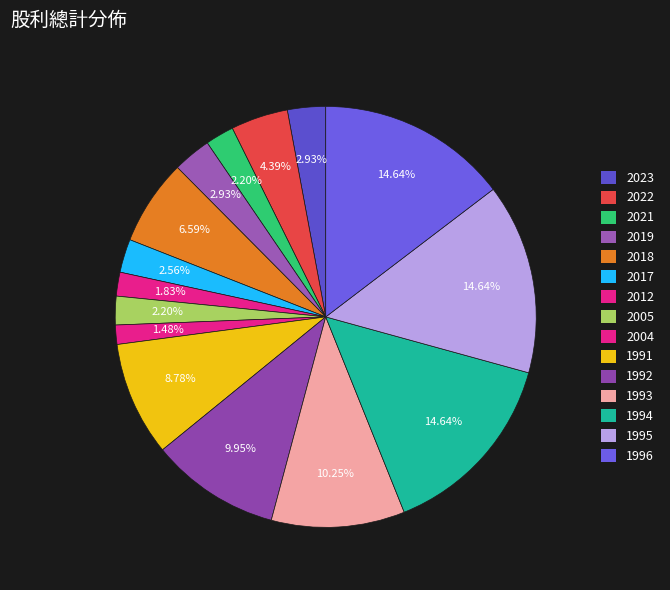

Does 2012 account for over 50% of the chart?

No